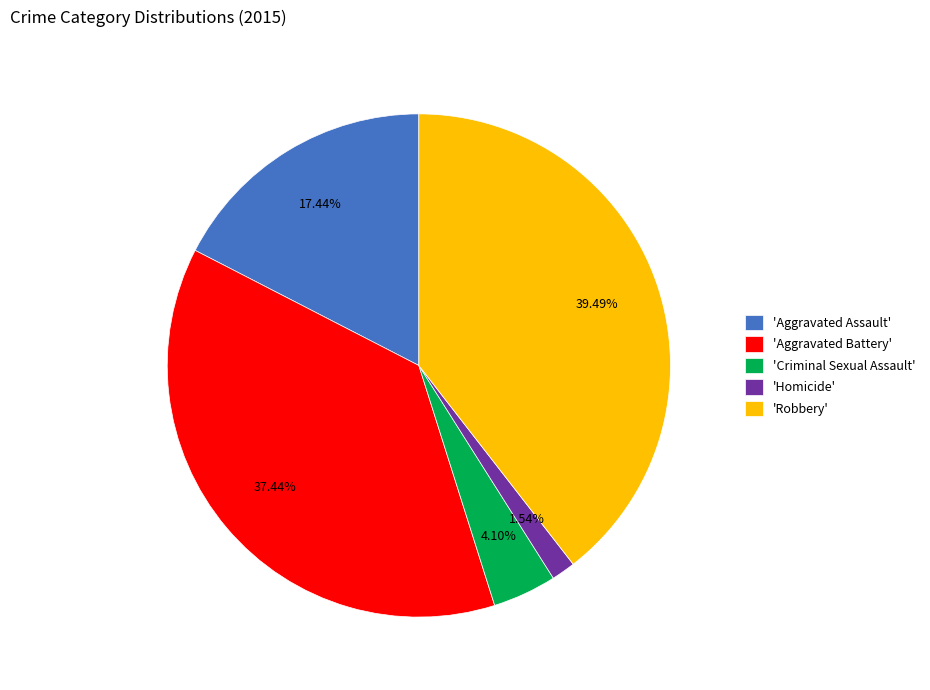

Approximately how many times larger is the value at 'Aggravated Battery' compared to 'Homicide'?

24.3